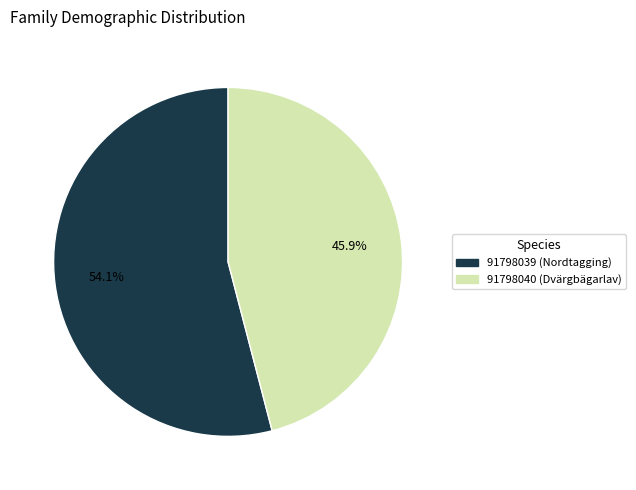

Do 91798040 and 91798039 together represent more than half of the pie?

Yes